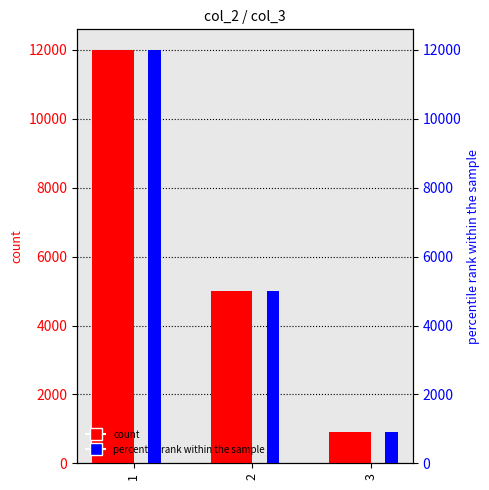

What is the value of the col_2 bar at the 1st from the left?

12000